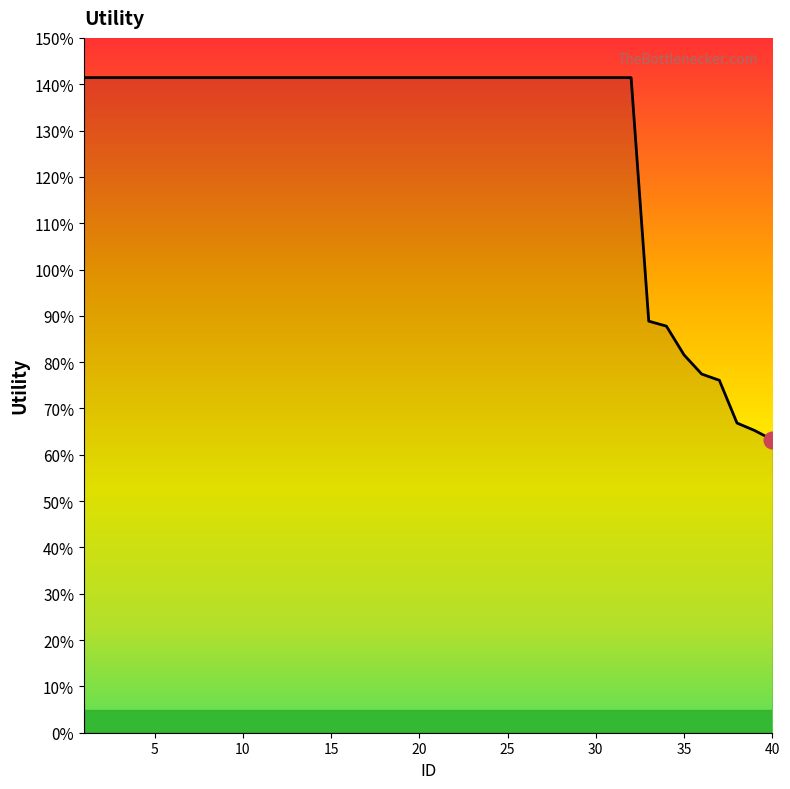

Count the values in the range 1 to 2.

32